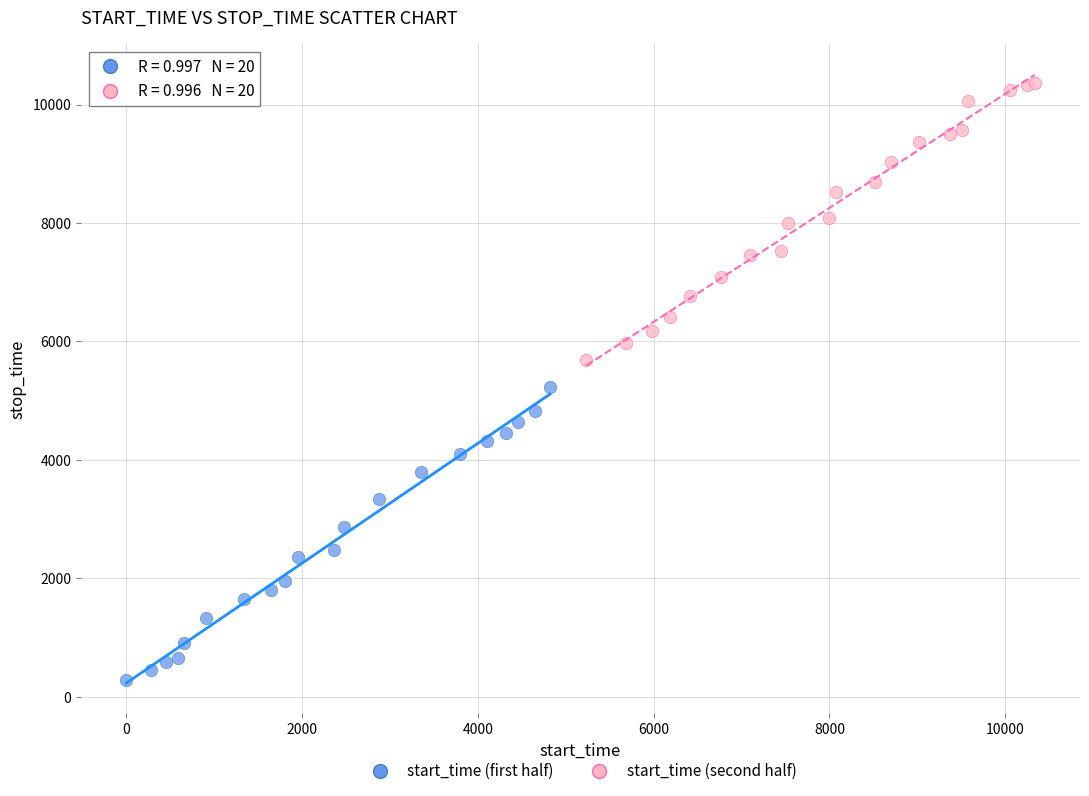

Which series has the widest spread of Y values?

start_time (first half)